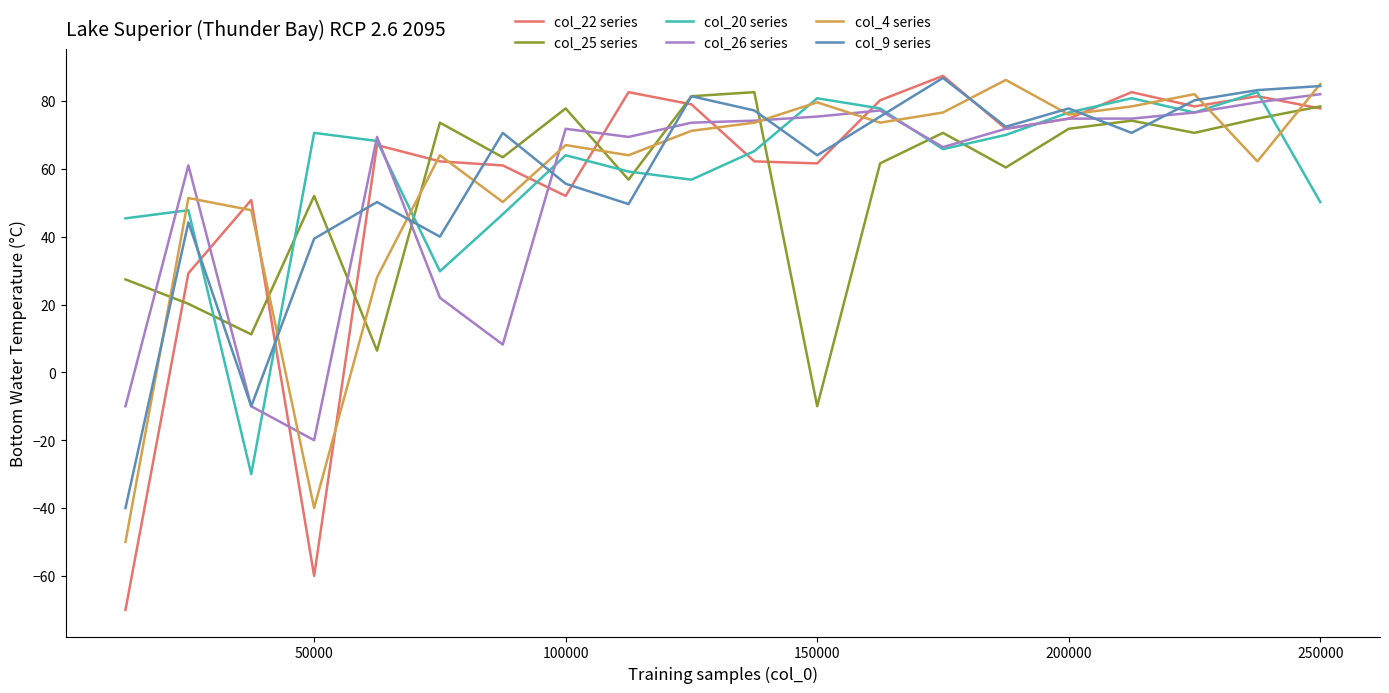

Which series has the widest spread of values?

col_22 series